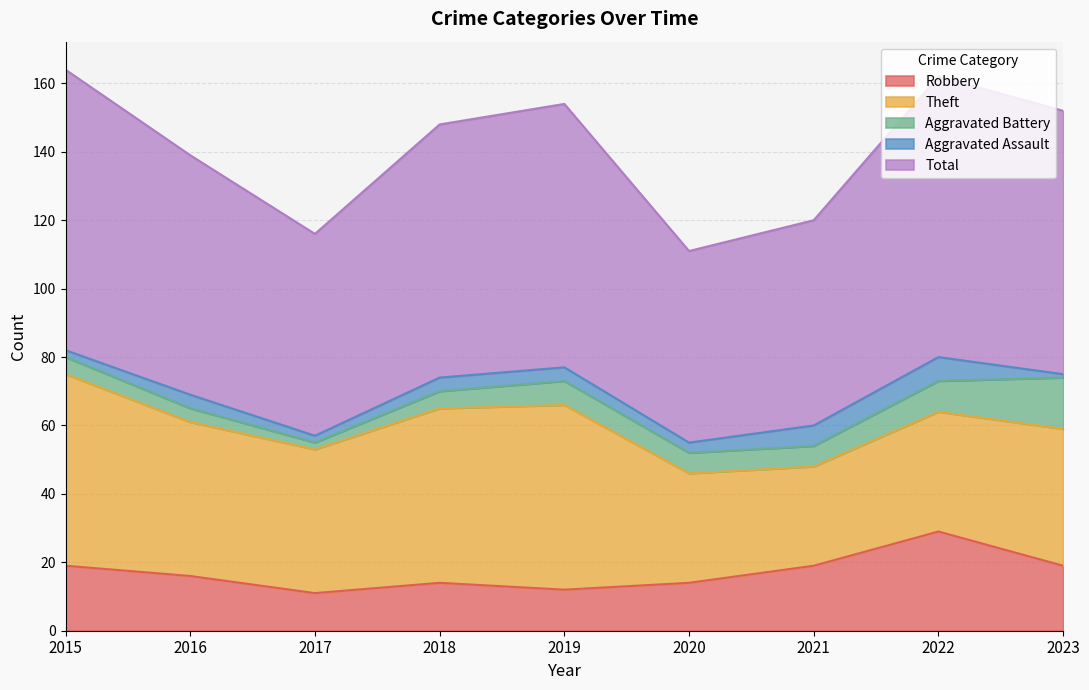

What is the average value of the Theft series?

43